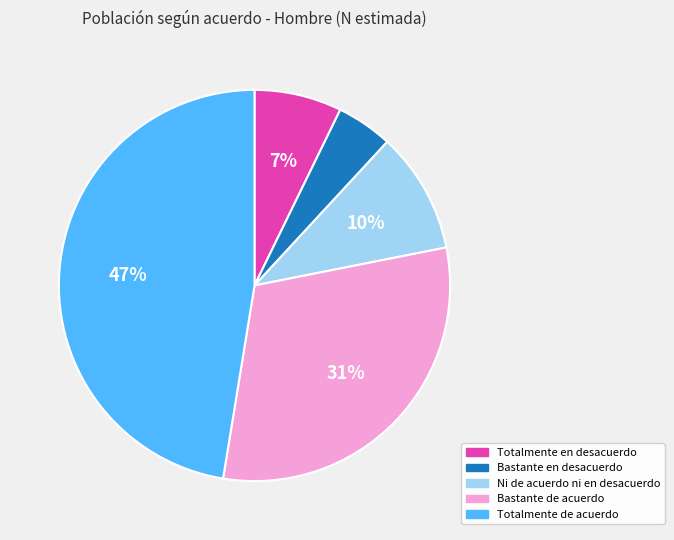

What is the smallest slice in the pie chart?

Bastante en desacuerdo